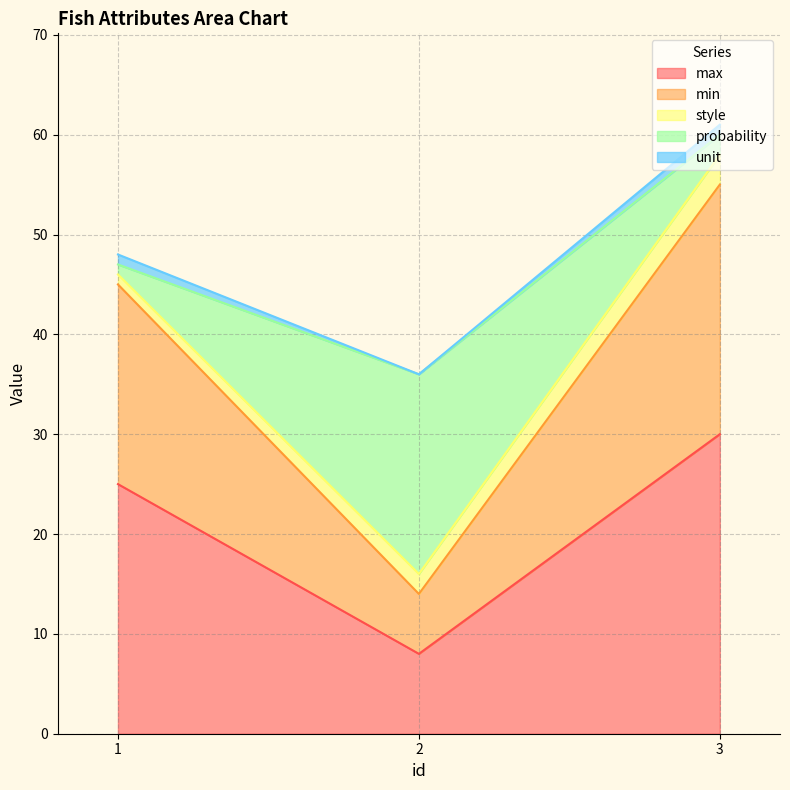

True or false: min has a value of 6 at 2.

True